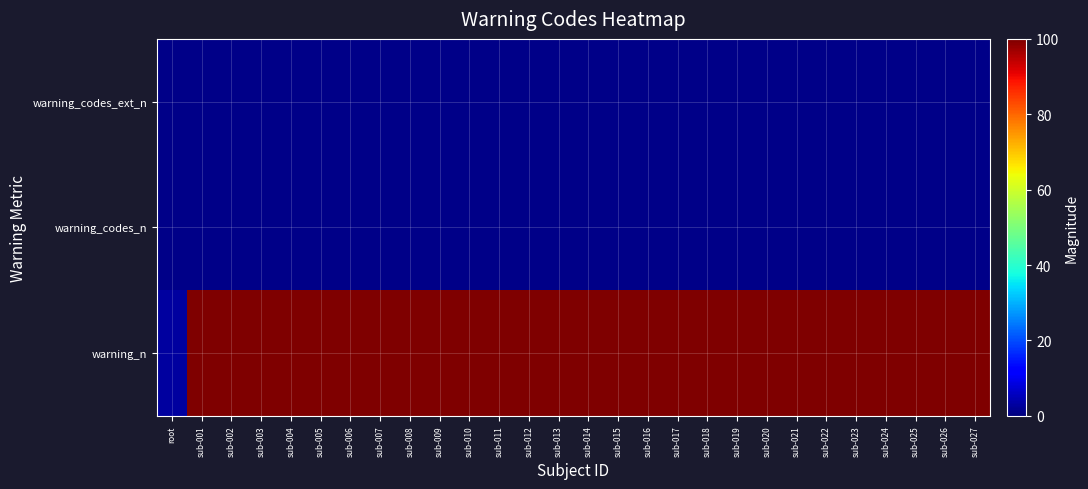

Reading left to right, transcribe all the data shown in this chart.

warning_codes_ext_n: root=1	sub-001=1	sub-002=1	sub-003=1	sub-004=1	sub-005=1	sub-006=1	sub-007=1	sub-008=1	sub-009=1	sub-010=1	sub-011=1	sub-012=1	sub-013=1	sub-014=1	sub-015=1	sub-016=1	sub-017=1	sub-018=1	sub-019=1	sub-020=1	sub-021=1	sub-022=1	sub-023=1	sub-024=1	sub-025=1	sub-026=1	sub-027=1
warning_codes_n: root=1	sub-001=1	sub-002=1	sub-003=1	sub-004=1	sub-005=1	sub-006=1	sub-007=1	sub-008=1	sub-009=1	sub-010=1	sub-011=1	sub-012=1	sub-013=1	sub-014=1	sub-015=1	sub-016=1	sub-017=1	sub-018=1	sub-019=1	sub-020=1	sub-021=1	sub-022=1	sub-023=1	sub-024=1	sub-025=1	sub-026=1	sub-027=1
warning_n: root=3	sub-001=100	sub-002=100	sub-003=100	sub-004=100	sub-005=100	sub-006=100	sub-007=100	sub-008=100	sub-009=100	sub-010=100	sub-011=100	sub-012=100	sub-013=100	sub-014=100	sub-015=100	sub-016=100	sub-017=100	sub-018=100	sub-019=100	sub-020=100	sub-021=100	sub-022=100	sub-023=100	sub-024=100	sub-025=100	sub-026=100	sub-027=100